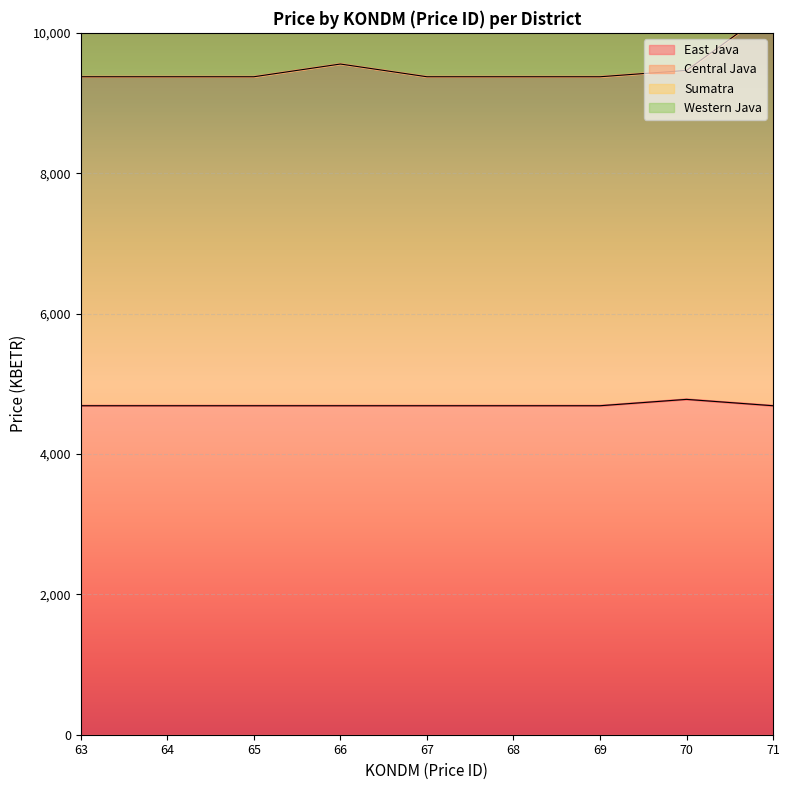

What is the highest value of the East Java series?

4777.9